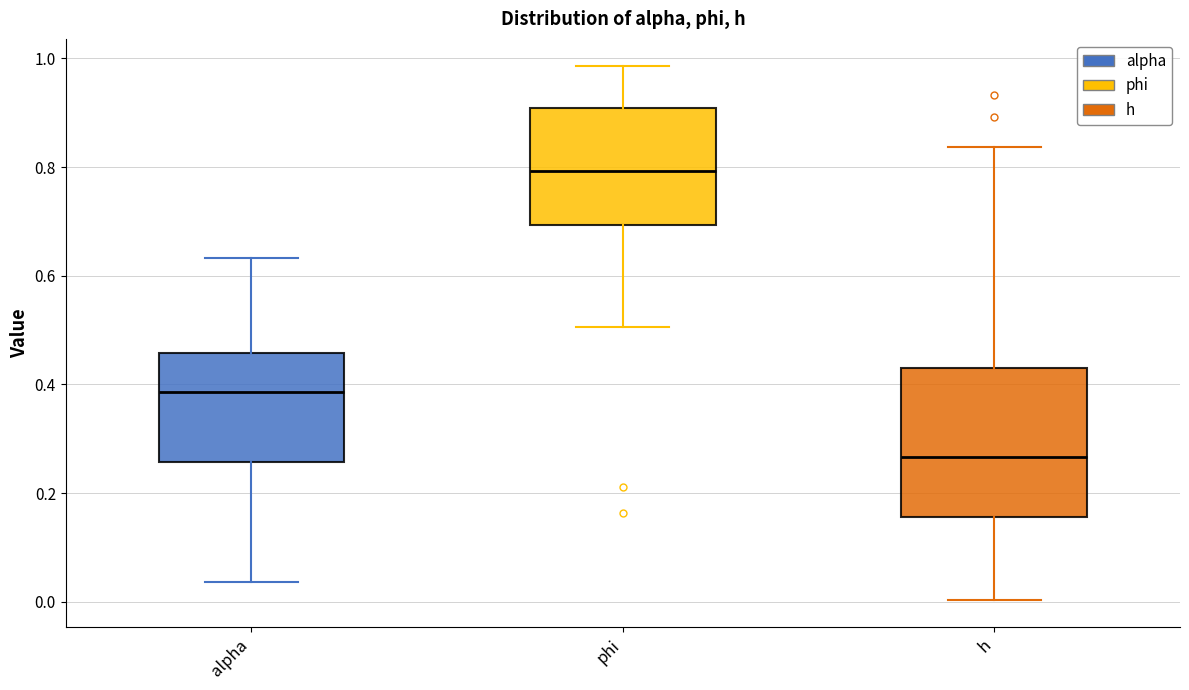

Which box has the lowest median line?

h